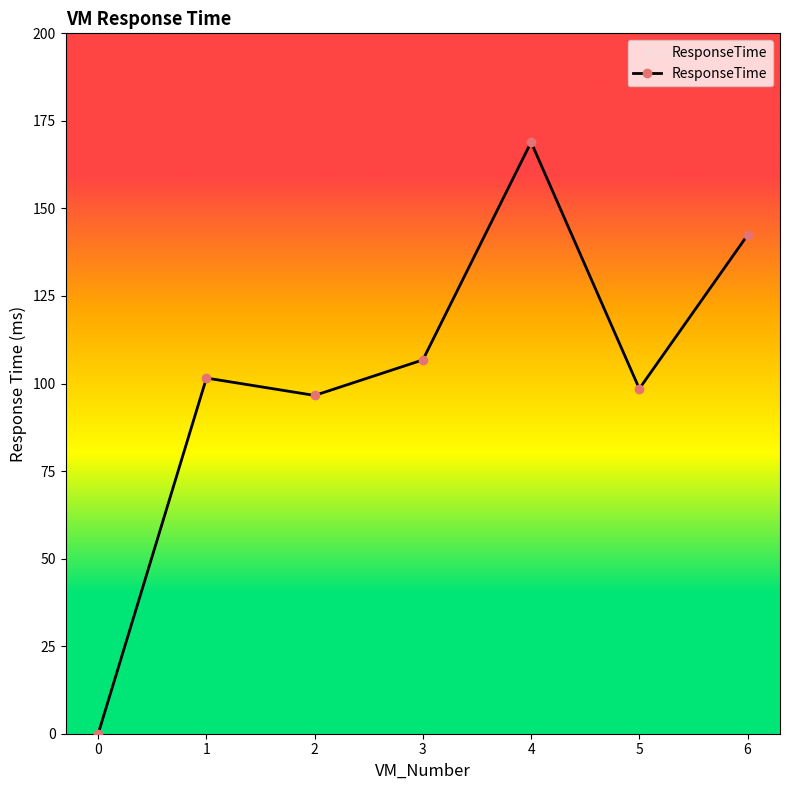

Where does the data first go above 101?

1